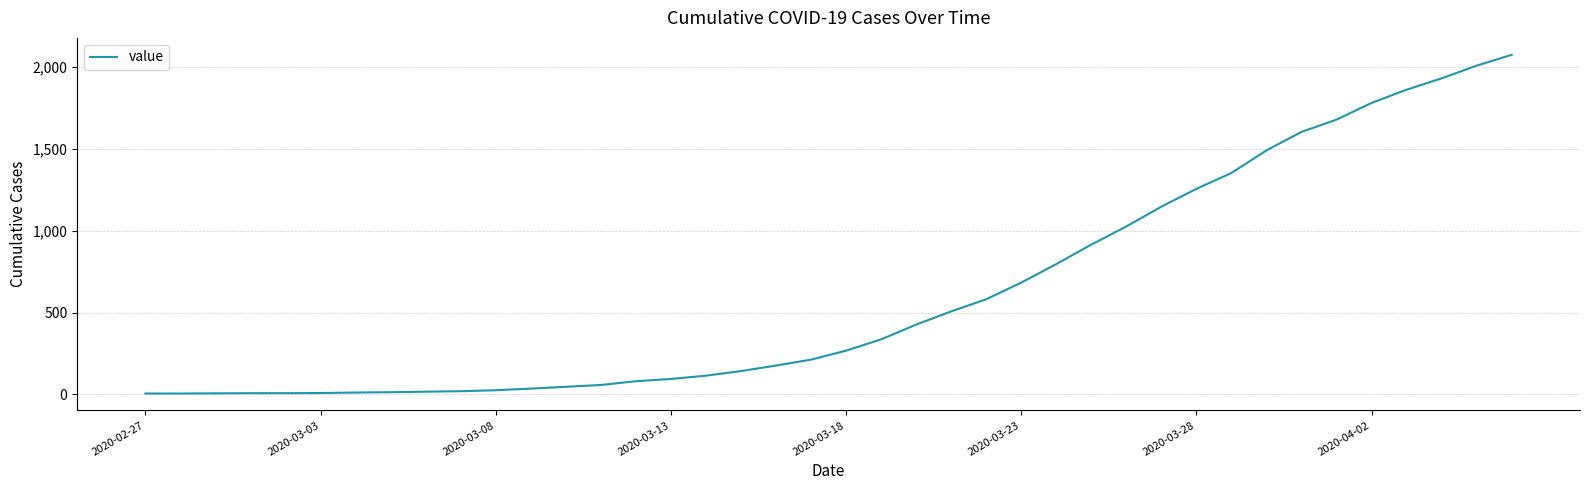

What is the greatest value displayed?

2075